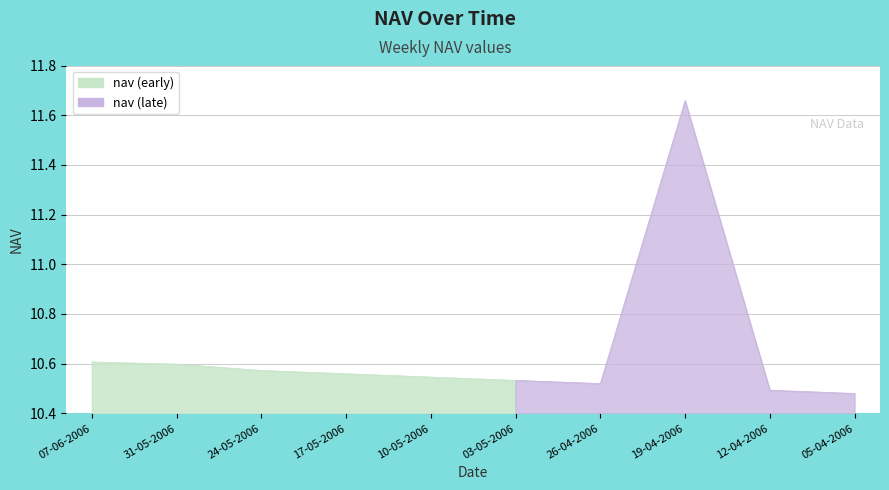

What is the difference between the values at 31-05-2006 and 26-04-2006?

0.1